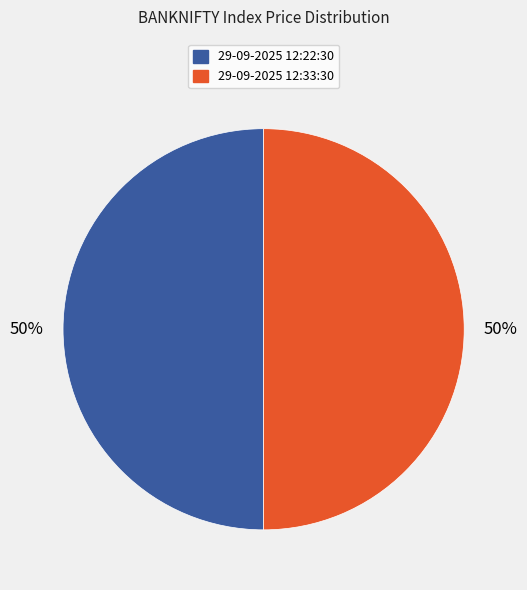

To the nearest percent, what portion does 29-09-2025 12:33:30 represent?

50%